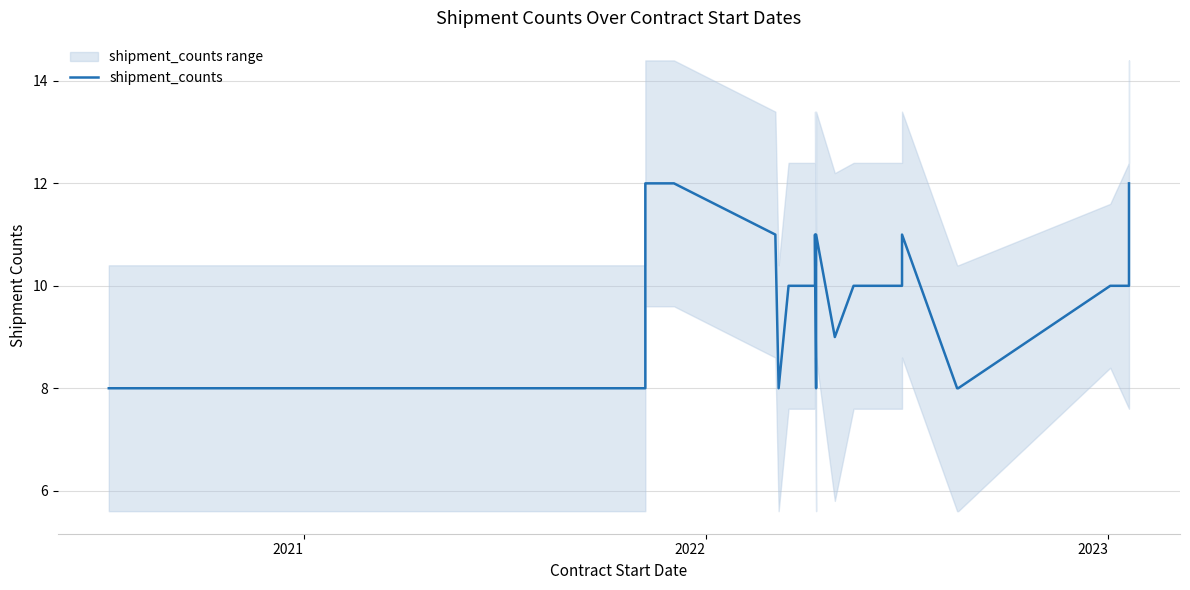

What is the minimum value shown in the chart?

8